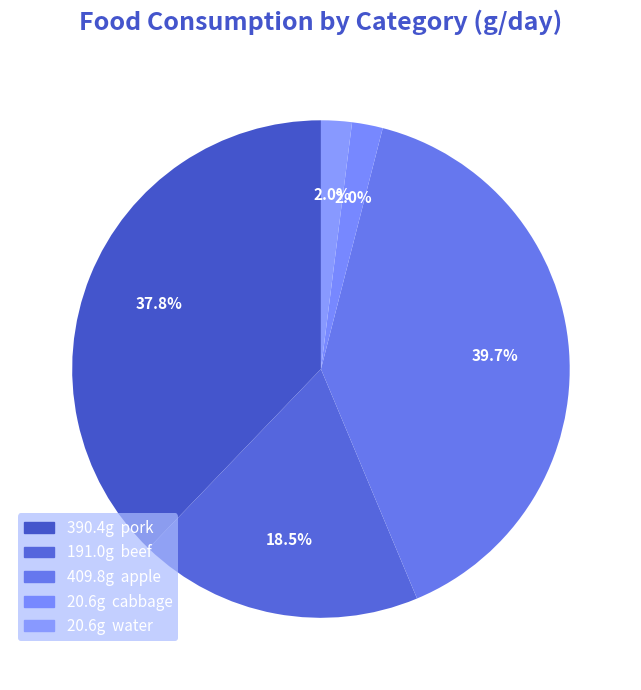

How many slices are in this pie chart?

5